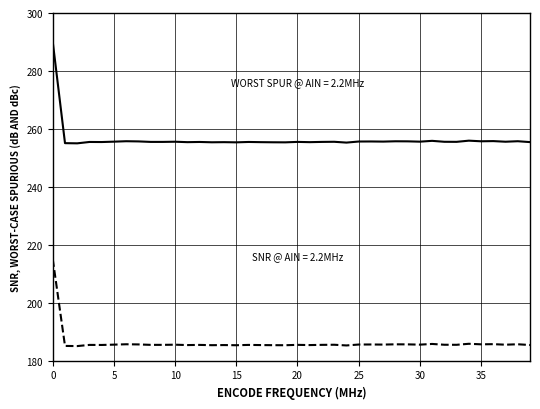

What is the maximum value shown in the chart?

290.0